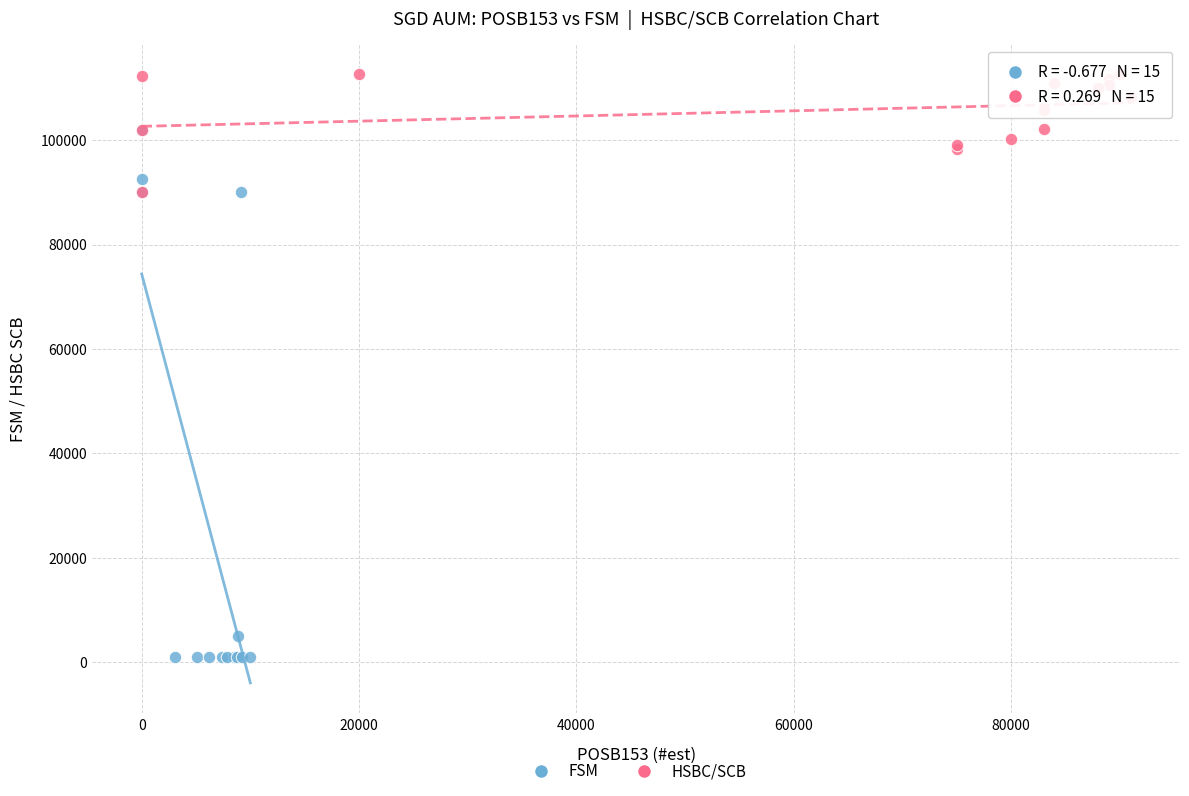

Which series has the largest Y range (max minus min)?

FSM